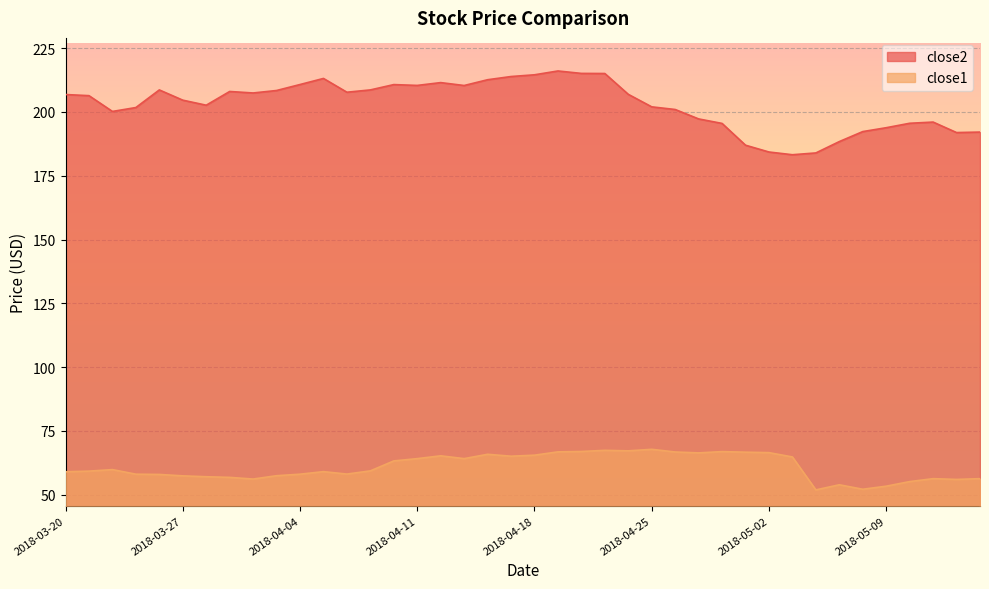

Where does the close2 series first go above 206?

2018-03-20